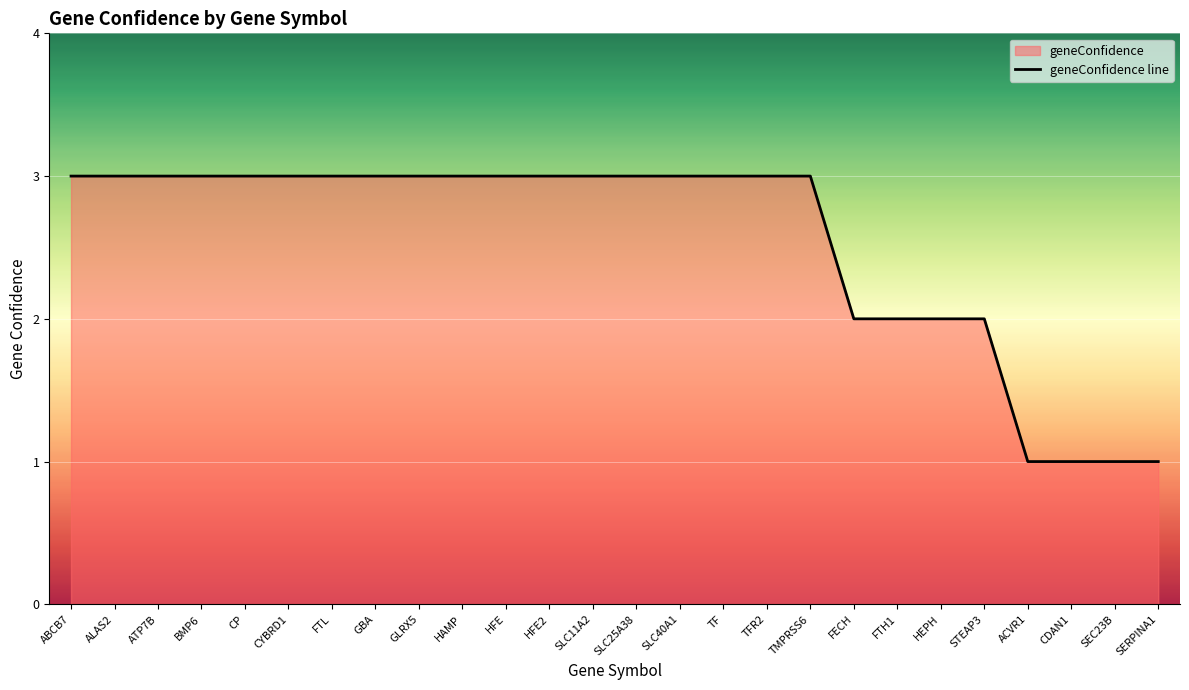

What is the value of the 9th point from the left?

3